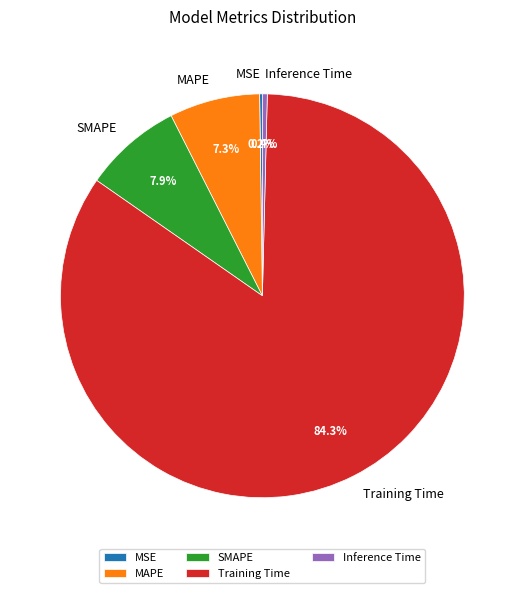

What percentage is NOT represented by MAPE?

92.7%